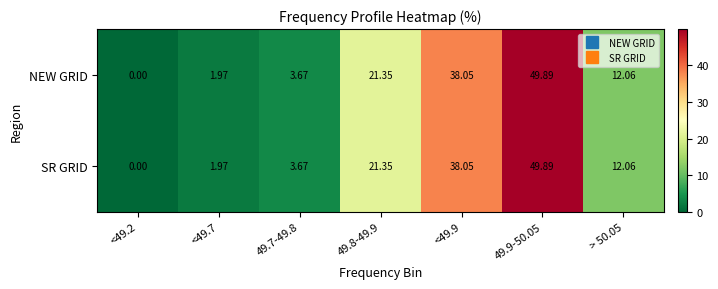

Is the value of NEW GRID at <49.9 greater than the value of SR GRID at <49.7?

Yes